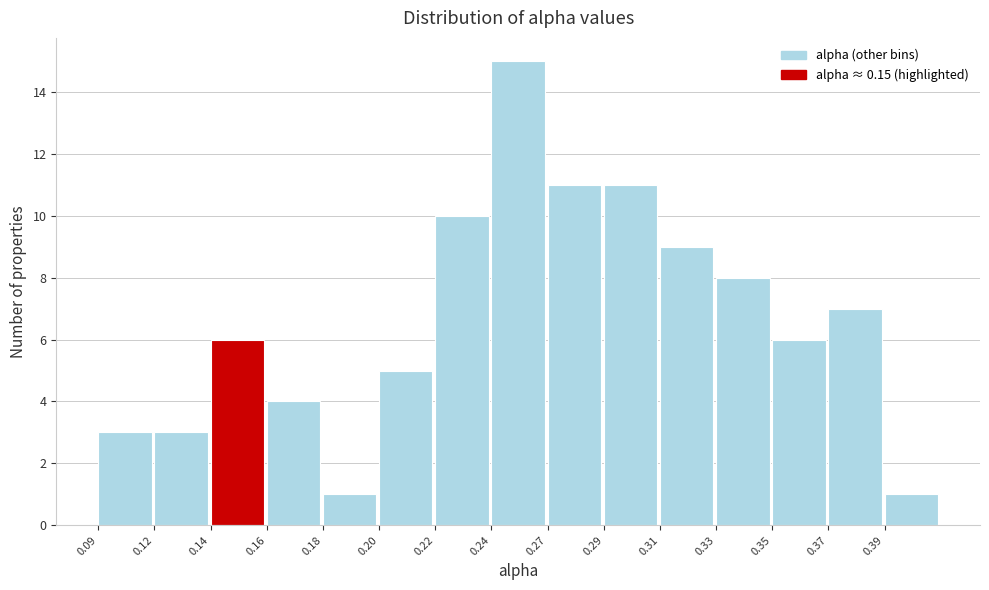

Reading left to right, what are all the values shown in this chart?

0.09=3	0.12=3	0.14=6	0.16=4	0.18=1	0.20=5	0.22=10	0.24=15	0.27=11	0.29=11	0.31=9	0.33=8	0.35=6	0.37=7	0.39=1